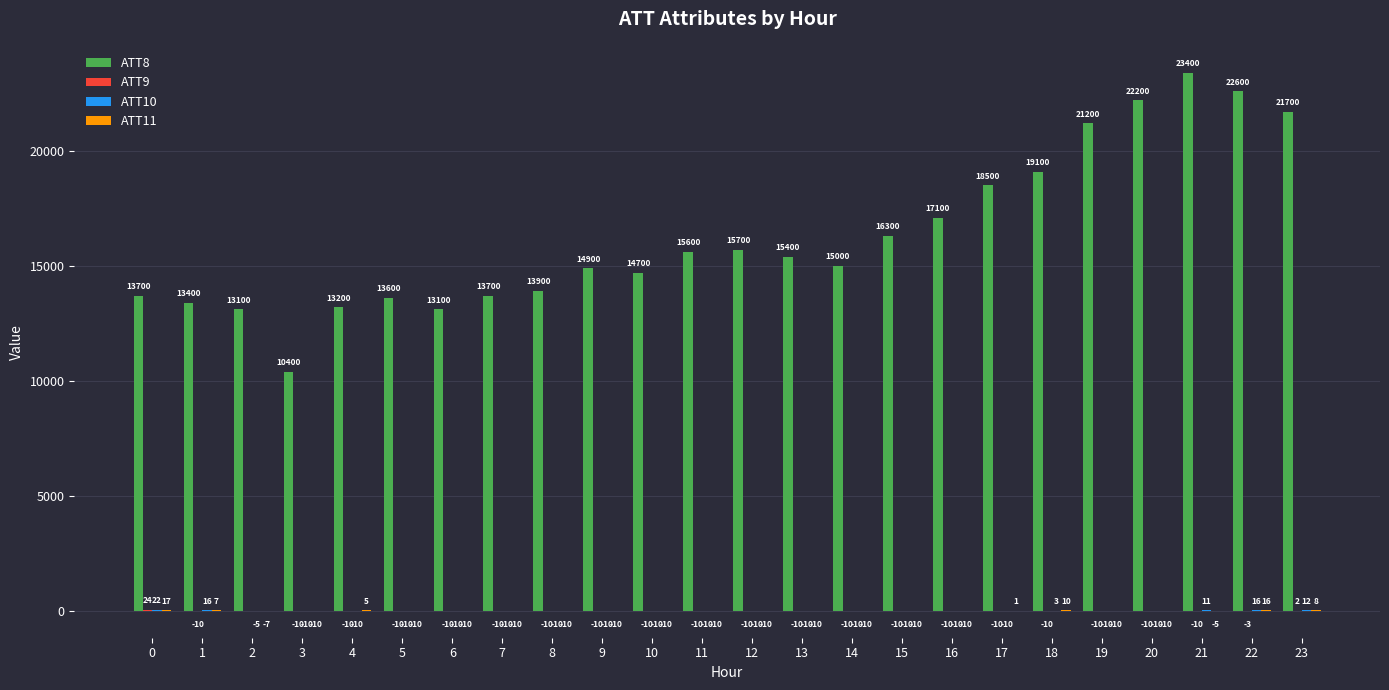

What value does the ATT8 series have at 8?

13900.0